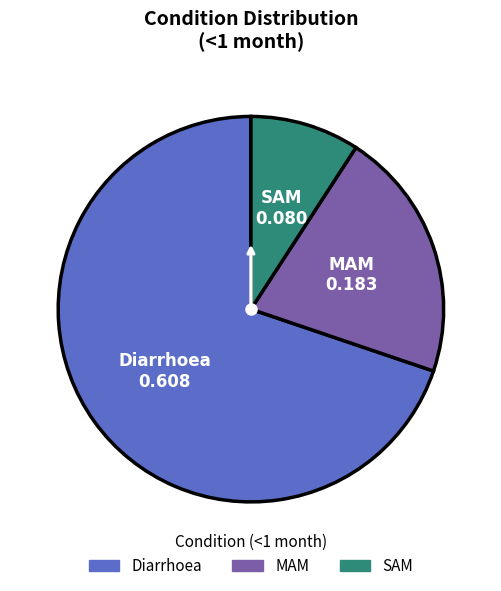

Count the number of slices in the pie.

3